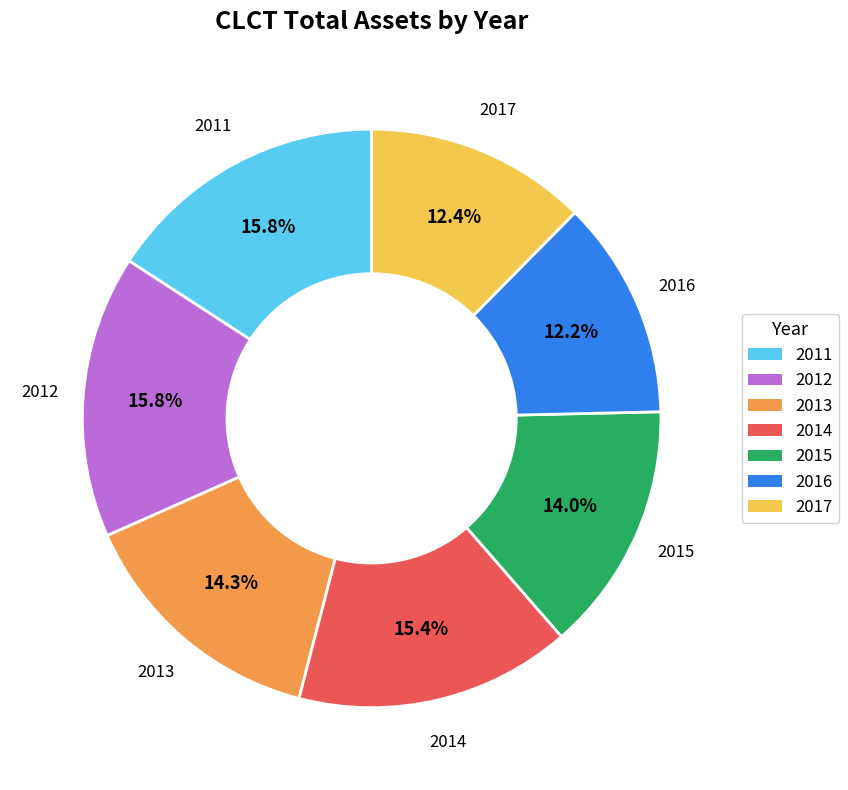

Between 2017 and 2013, which is larger?

2013